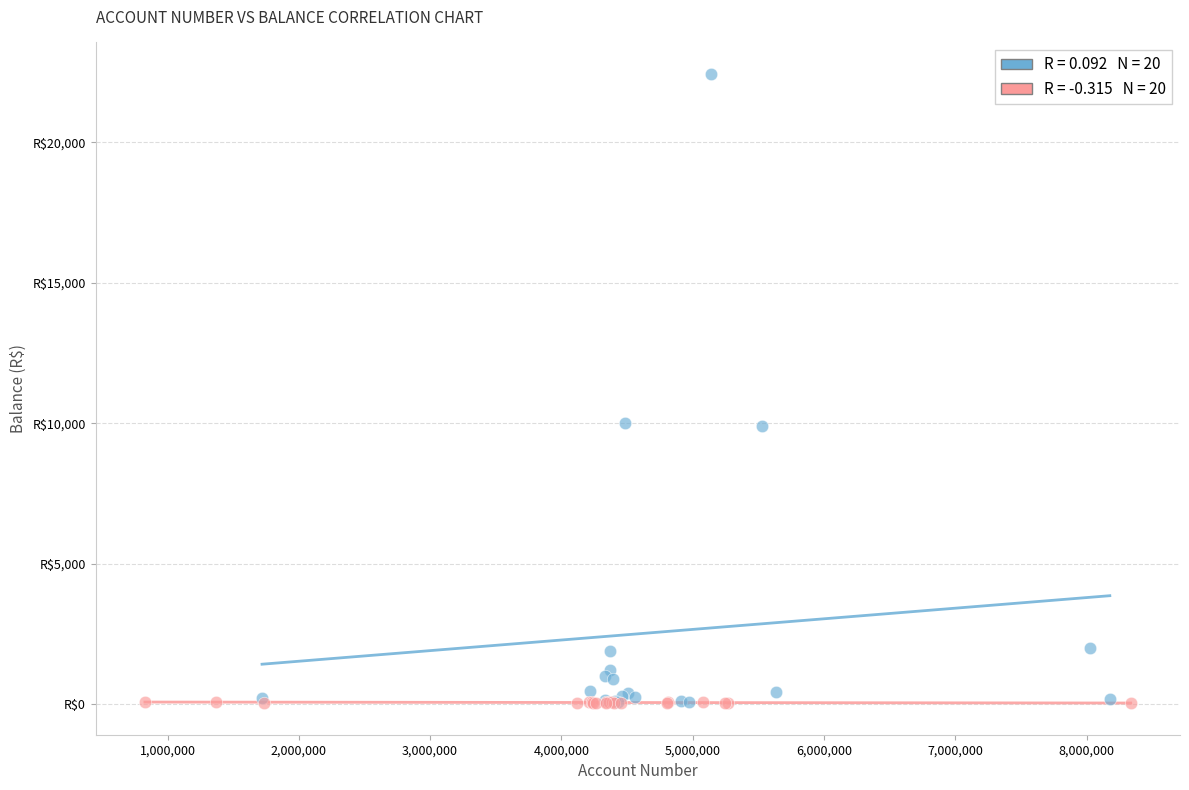

Which series reaches the maximum Y coordinate?

High Balance Accounts